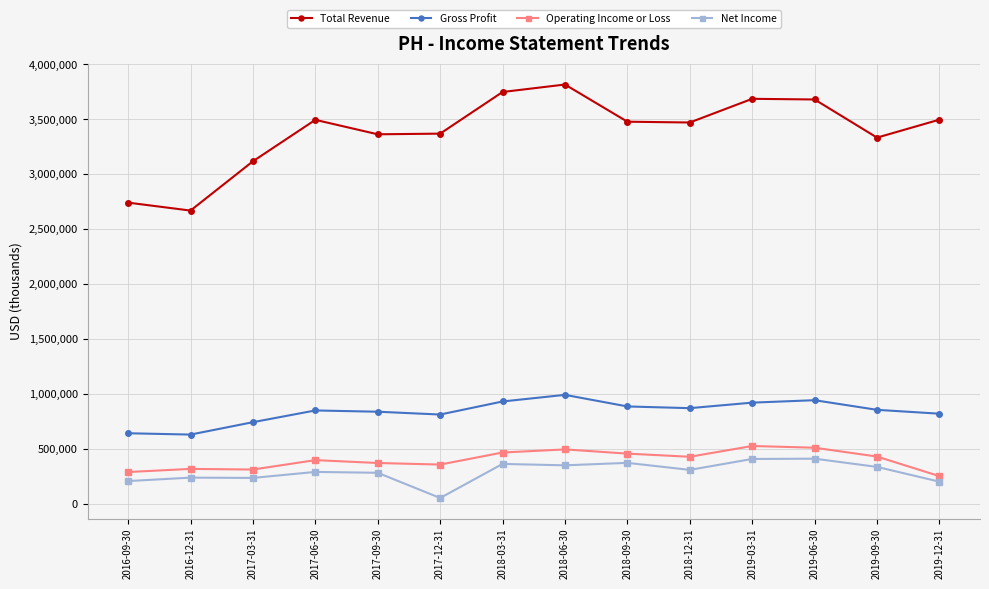

What is the sum of the Gross Profit values at 2019-09-30 and 2016-12-31?

1491000